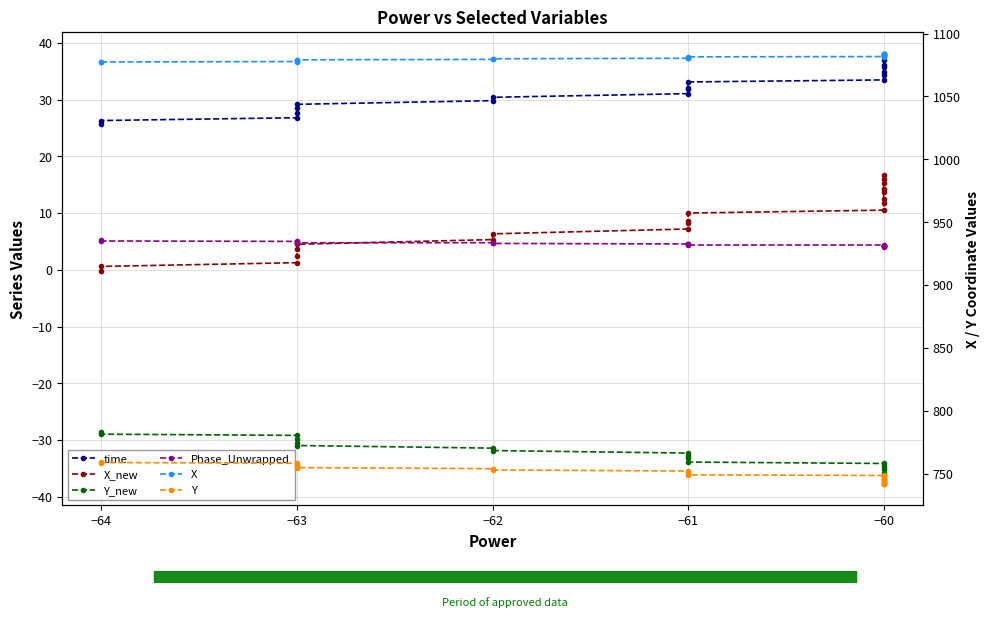

True or false: Y_new has a value of -56.6 at −61.

False